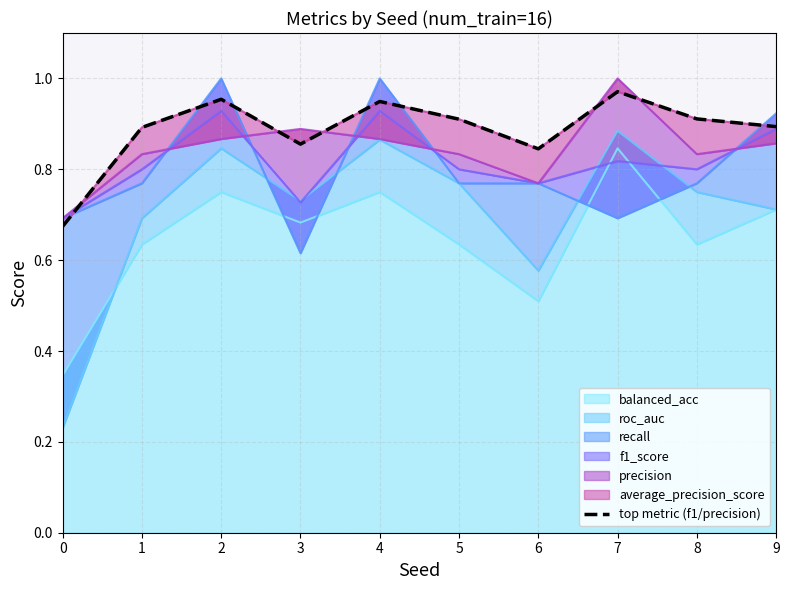

Reading left to right, extract all data points from this chart.

0.7	0.9	1.0	0.9	0.9	0.9	0.8	1.0	0.9	0.9